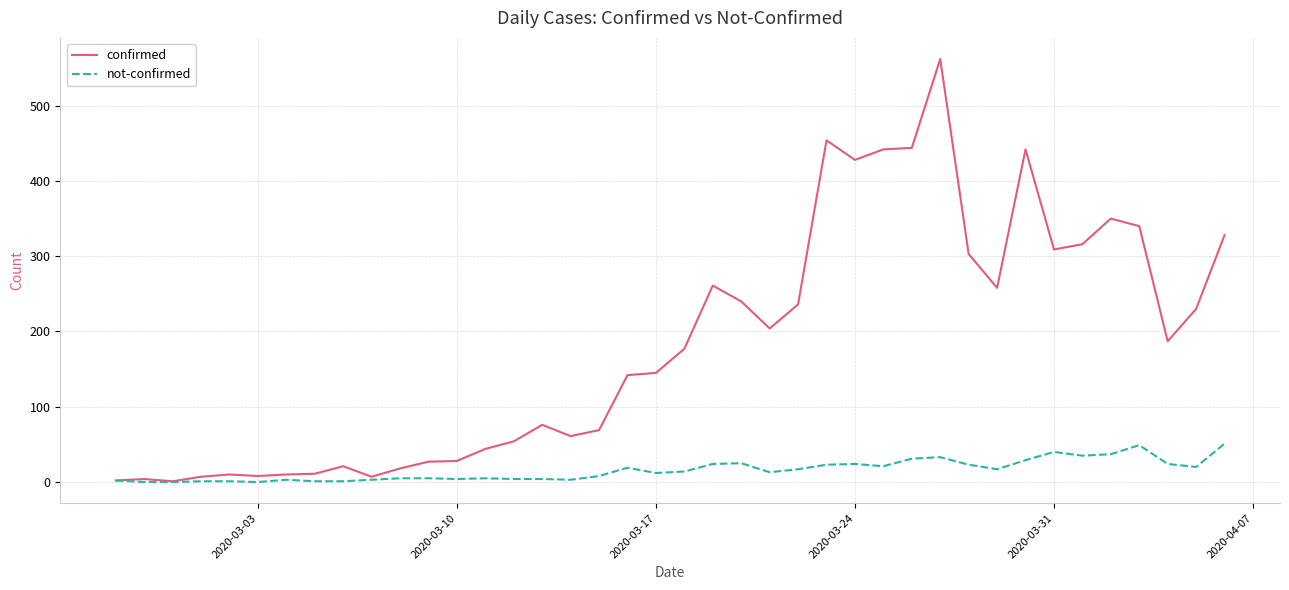

What is the difference between the second highest and second lowest values in the not-confirmed series?

49